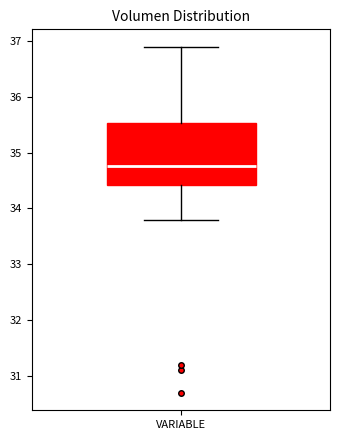

Transcribe this box plot: give where the median line is, the range the box spans, and where the two whiskers end, as read against the y-axis. The values are not printed on the chart, so give them approximately, as read against the axis.

median 34.8, box 34.4 to 35.5, whiskers 33.8 to 36.9